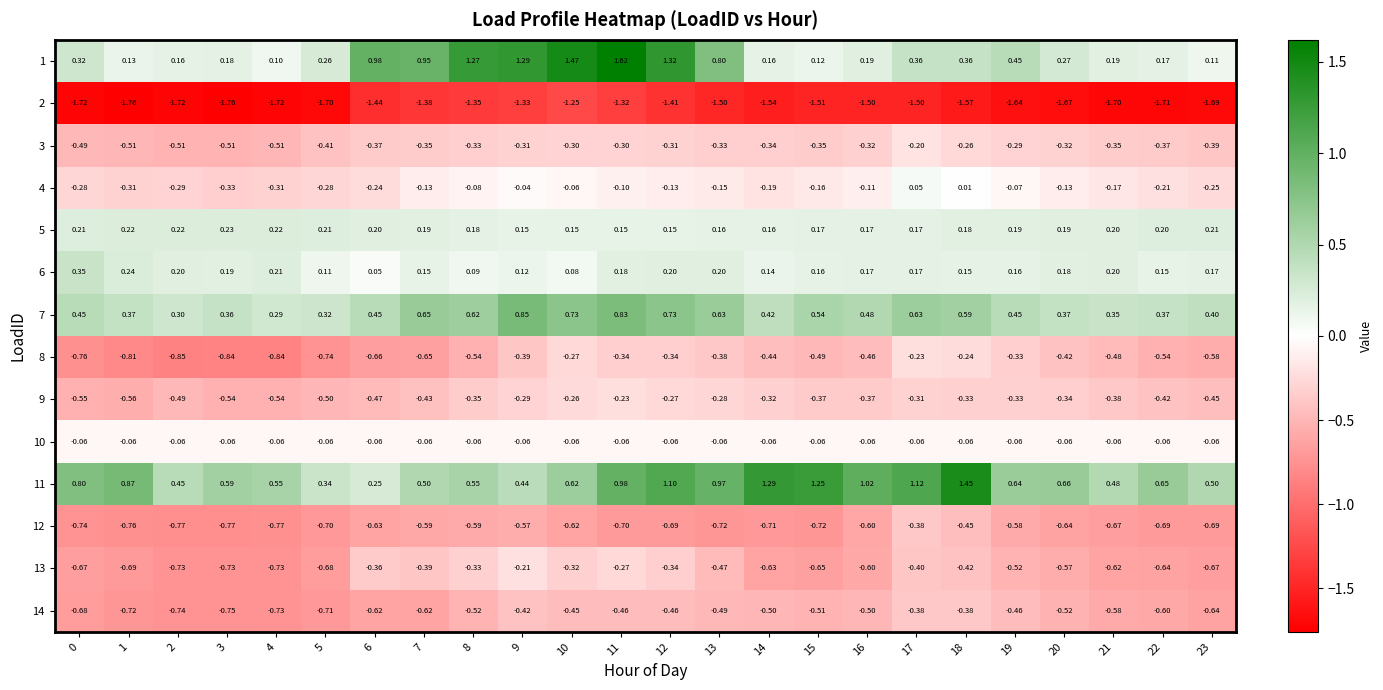

Is the value of 1 at 19 greater than the value of 3 at 22?

Yes